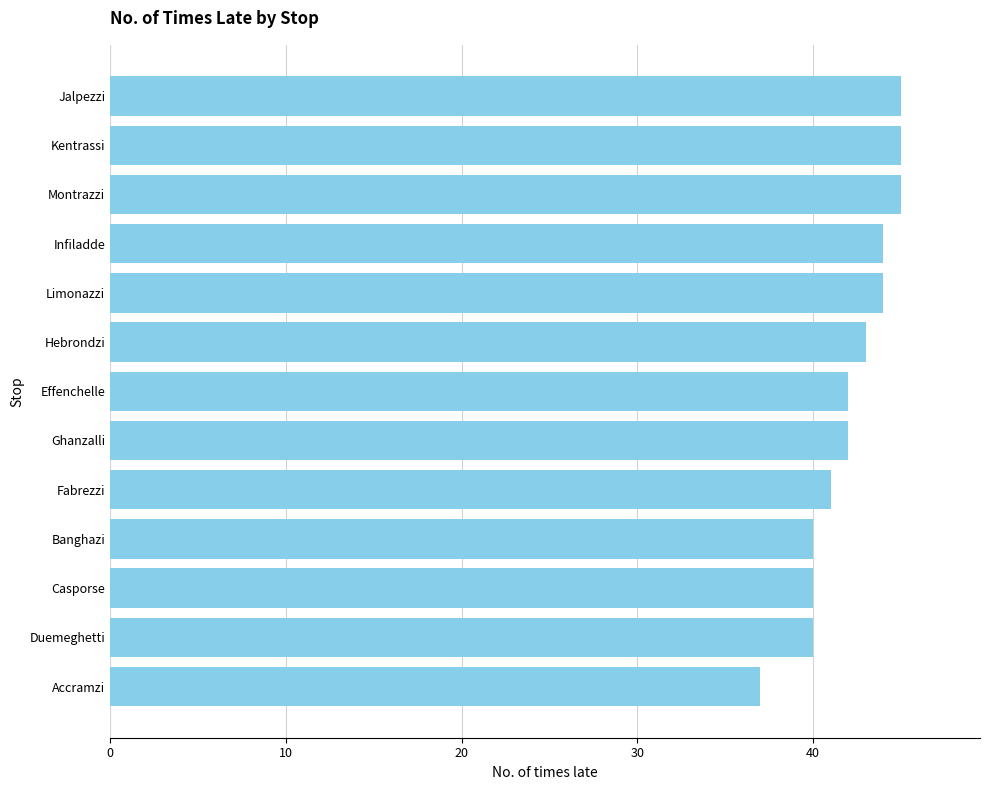

What value does the data have at Casporse?

40